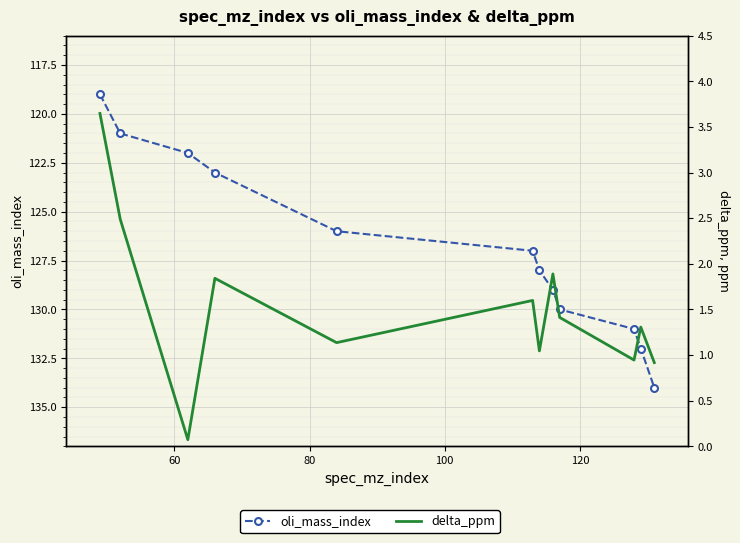

True or false: delta_ppm has a value of 1.5 at 9.

False